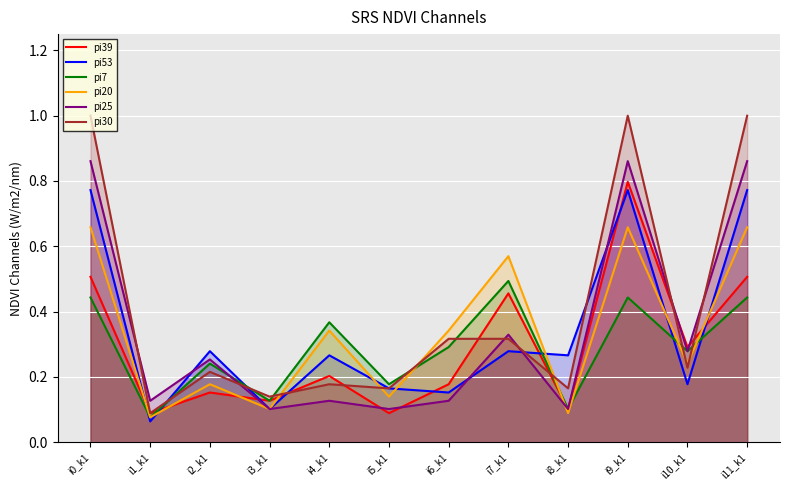

Between which two adjacent categories do pi7 and pi25 first intersect?

i2_k1 and i3_k1